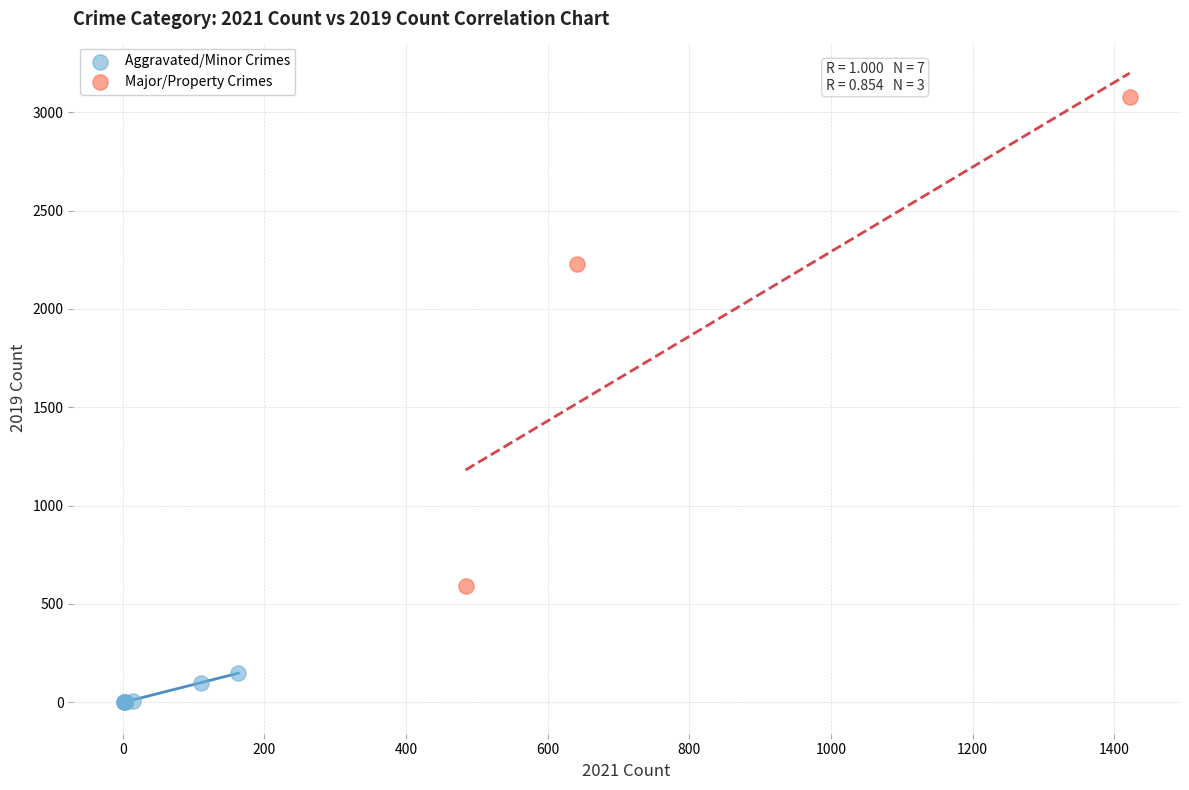

Which series reaches the minimum Y coordinate?

Aggravated/Minor Crimes